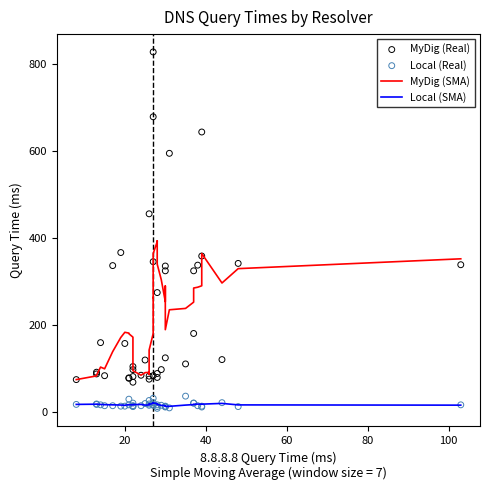

At how many categories does at least one series exceed 257?

21